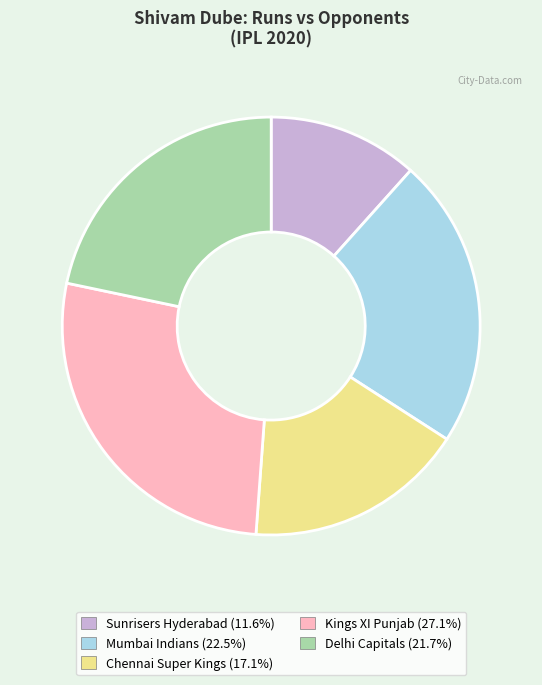

Does any single category account for the majority?

No